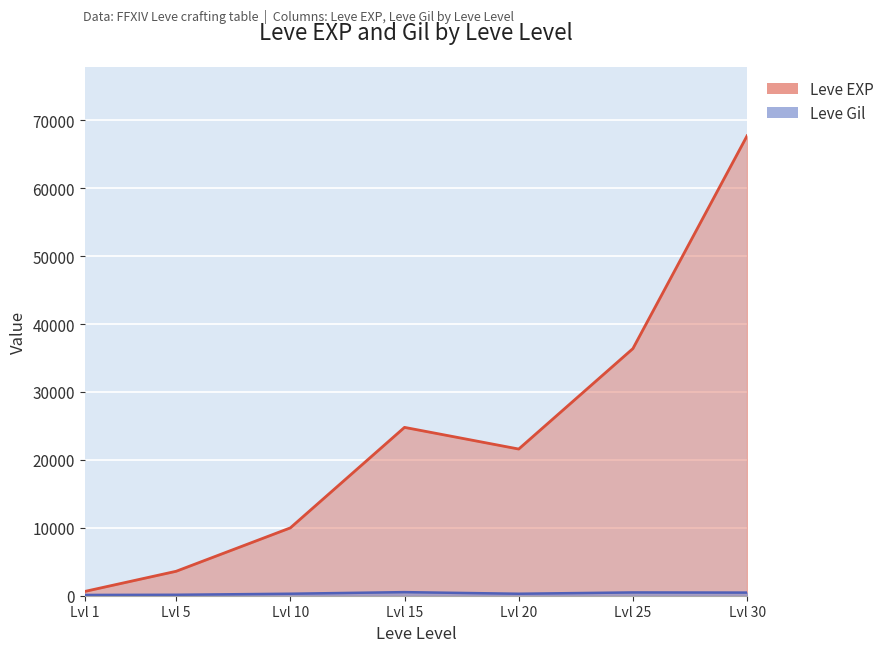

How many values in the Leve EXP series are below 21600?

3